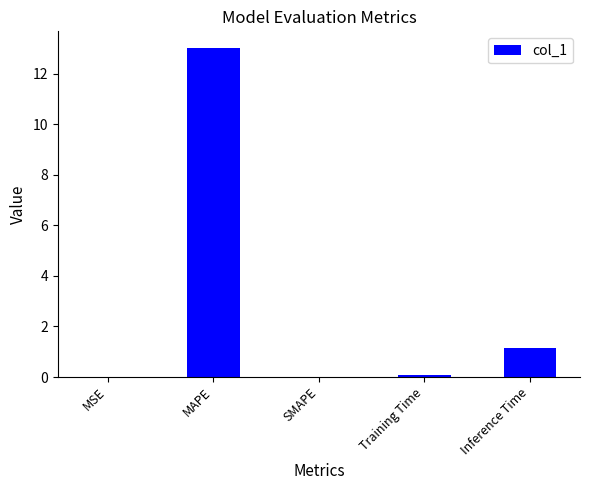

Which category has the highest value across all series?

MAPE